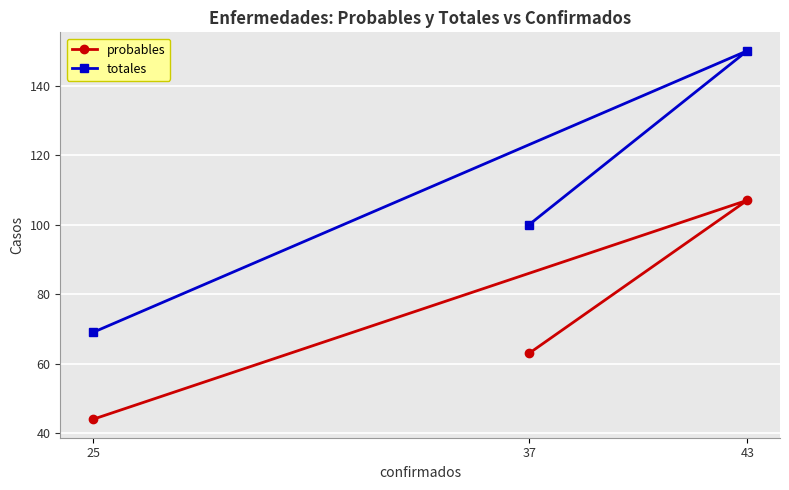

Rank the categories by totales value from lowest to highest.

25, 37, 43